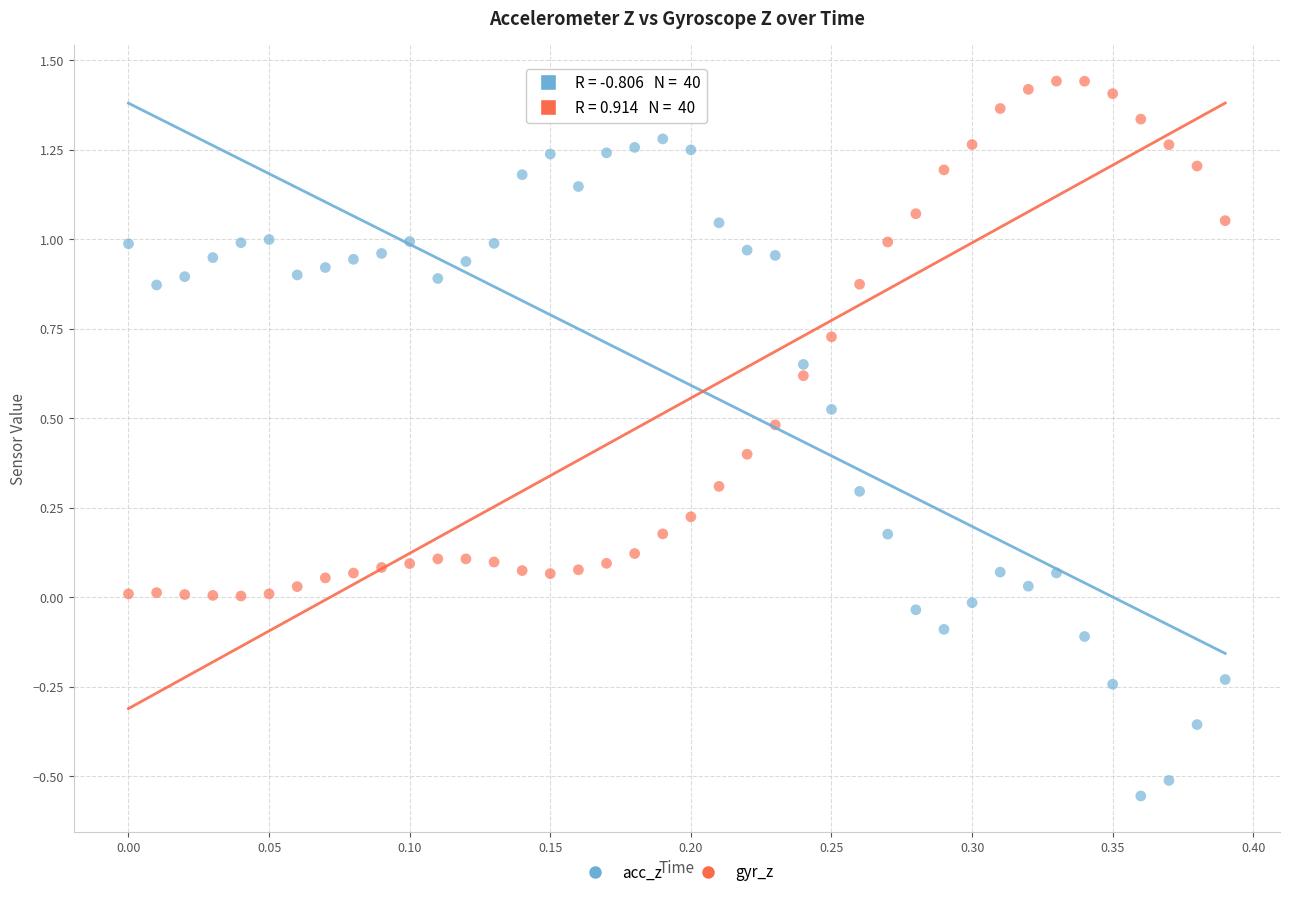

Which series reaches the maximum Y coordinate?

gyr_z